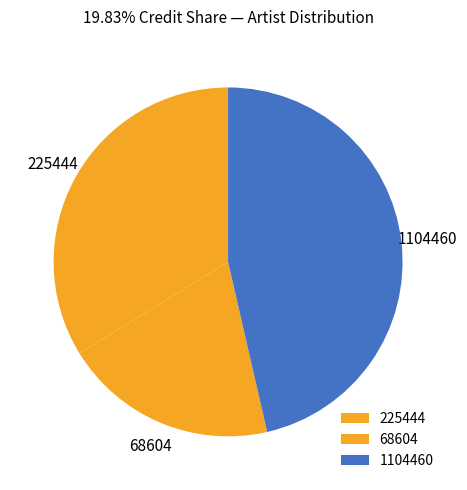

Between 225444 and 68604, which is larger?

225444